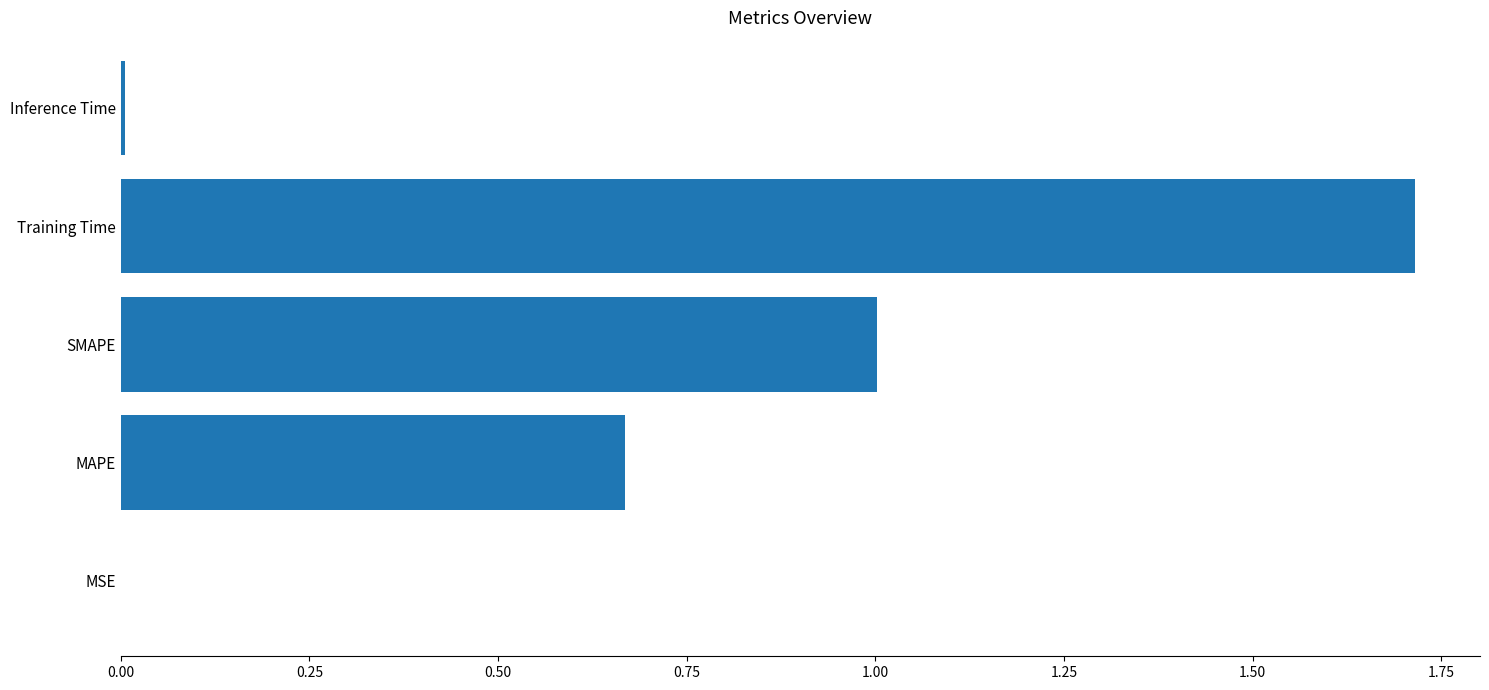

Count the number of data series in this chart.

1